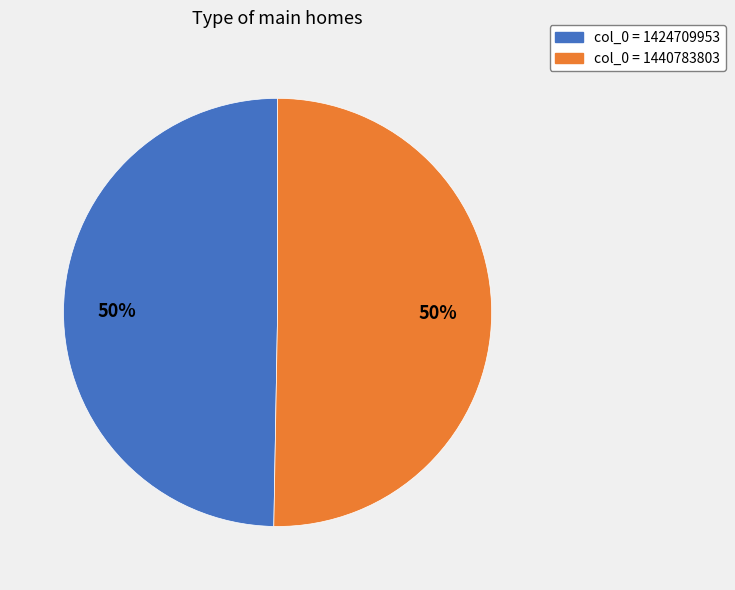

Do col_0 = 1424709953 and col_0 = 1440783803 together represent more than half of the pie?

Yes